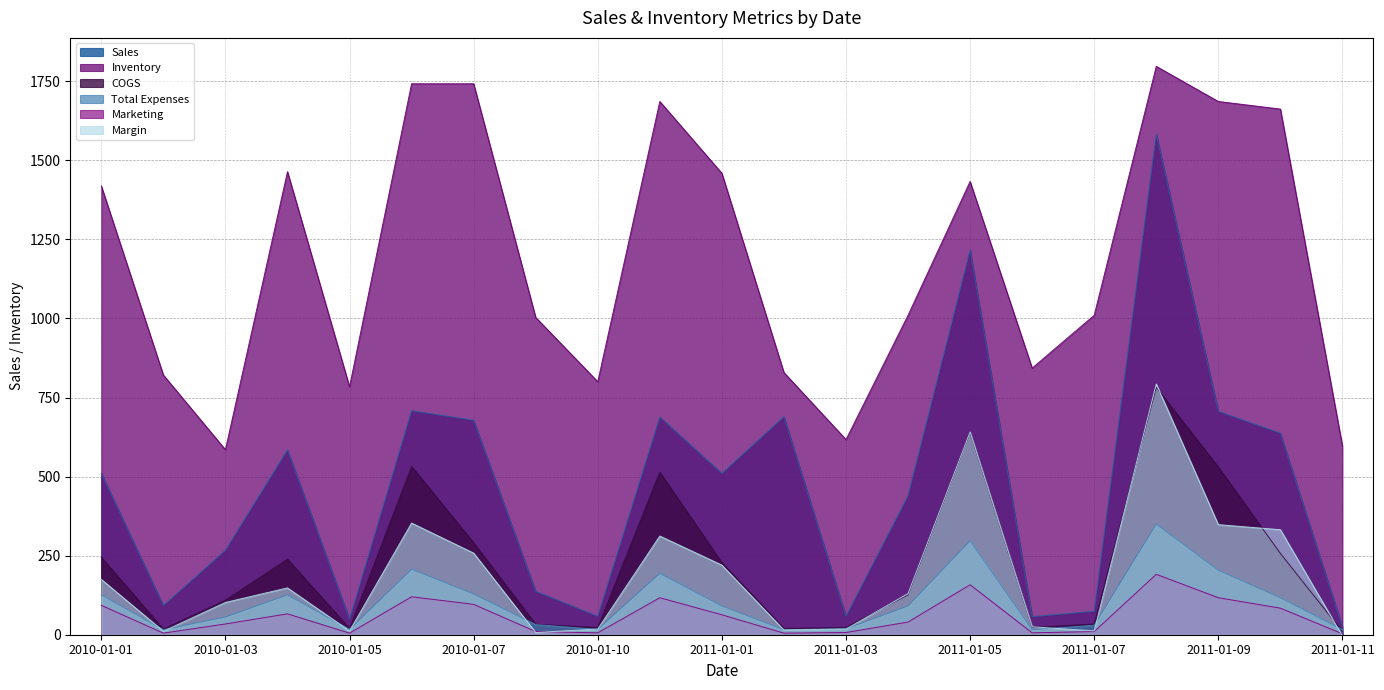

Where is Margin nearest to the value 394?

2010-01-06